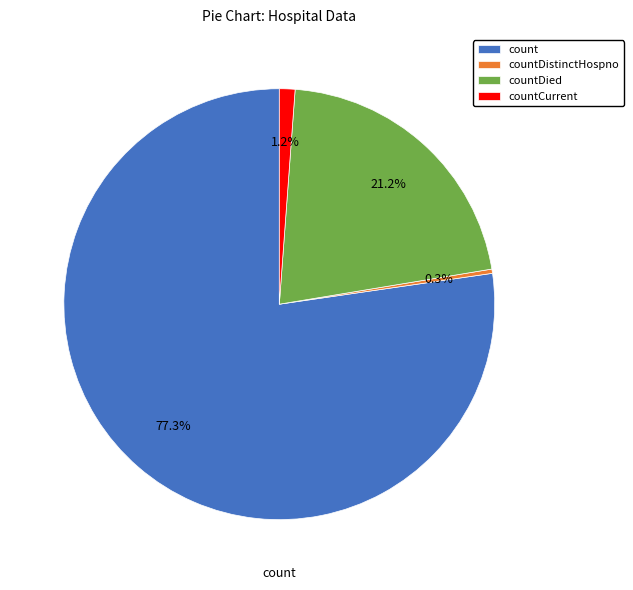

Which category has the biggest portion of the pie?

count